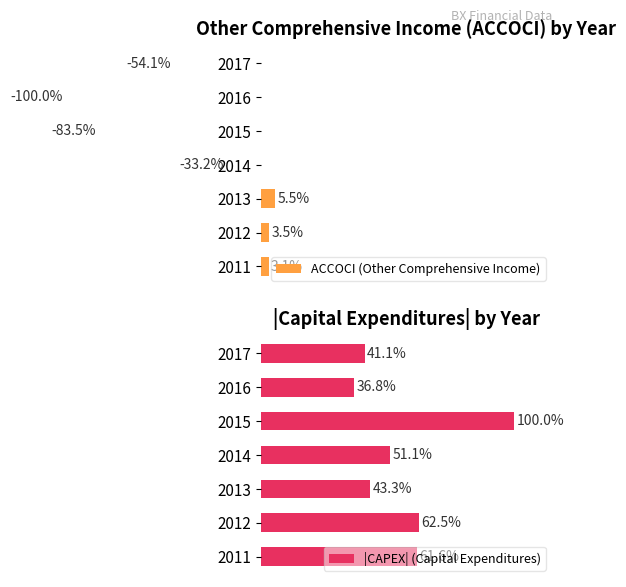

Rank the categories by |CAPEX| (Capital Expenditures) value from lowest to highest.

2016, 2017, 2013, 2014, 2011, 2012, 2015